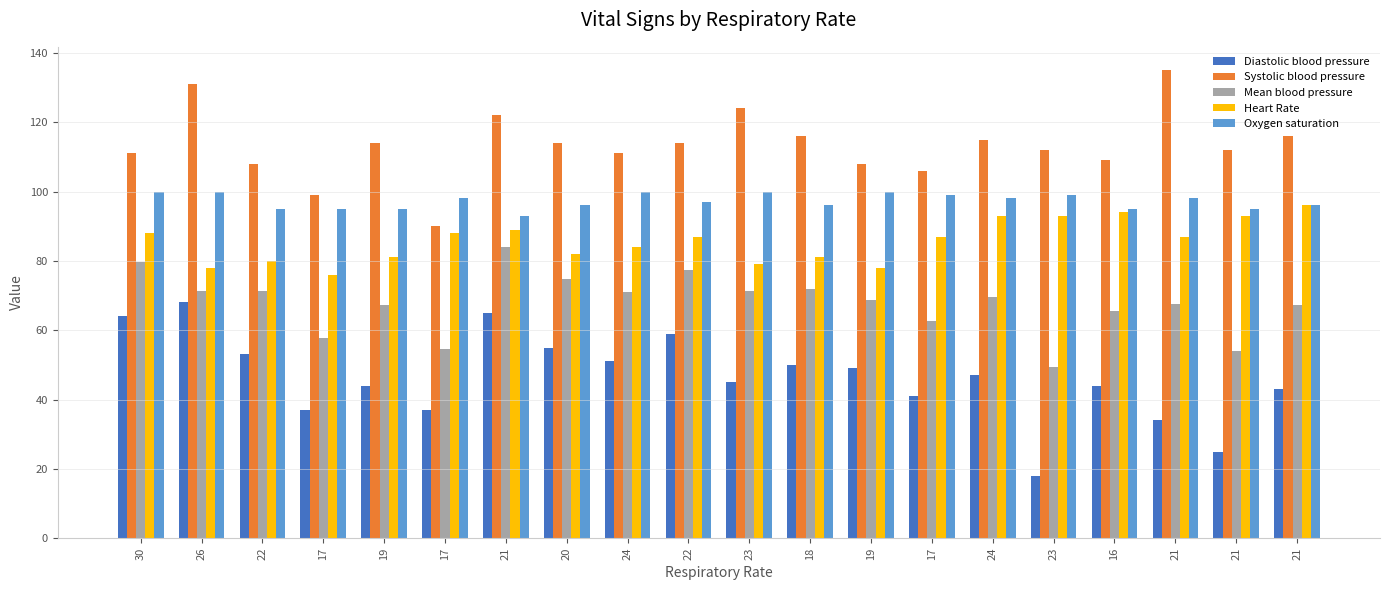

What is the total value across all series at 22?

407.3